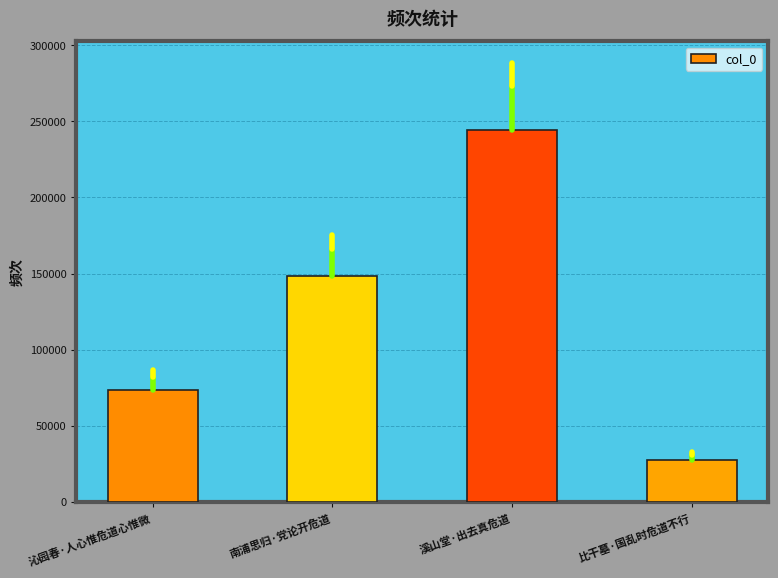

Reading left to right, extract all data points from this chart.

沁园春·人心惟危道心惟微=73294	南浦思归·党论开危道=148536	溪山堂·出去真危道=244179	比干墓·国乱时危道不行=27543